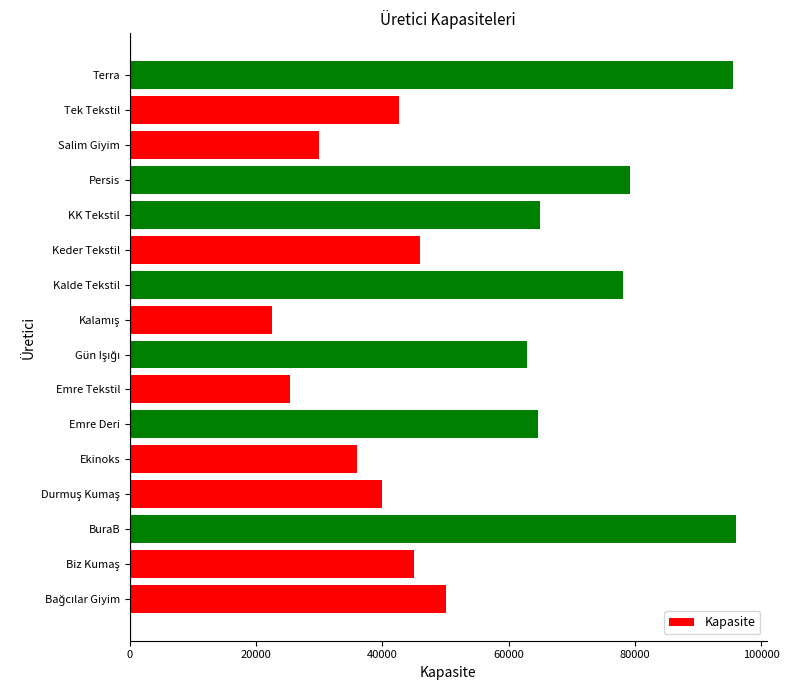

What is the difference between the maximum and second lowest values?

70700